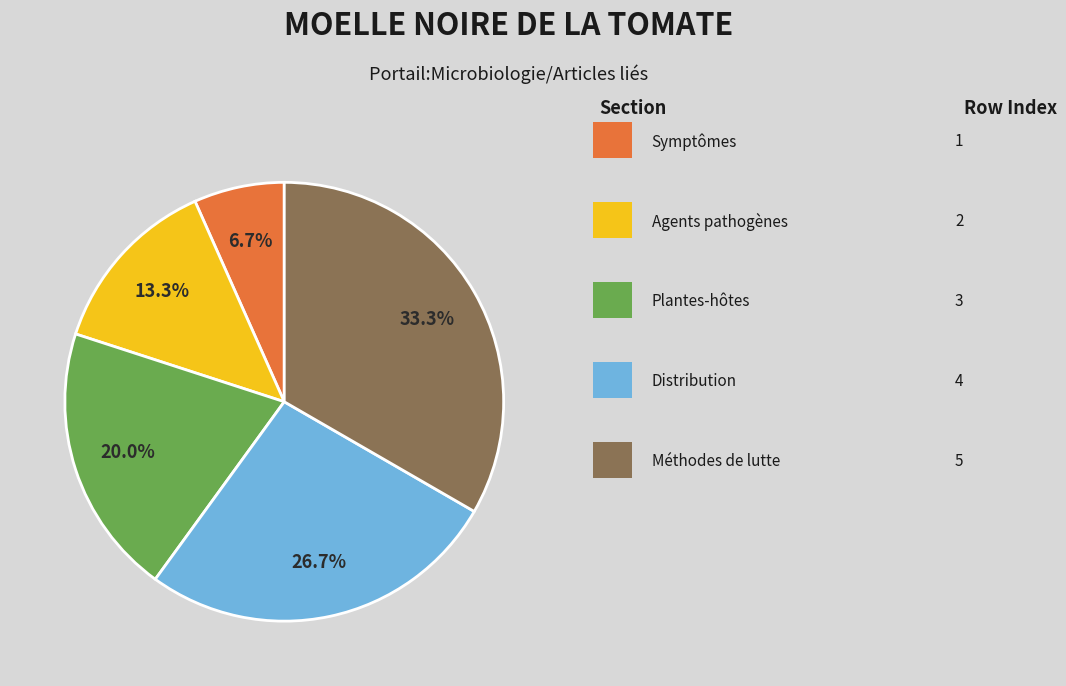

How many slices are in this pie chart?

5